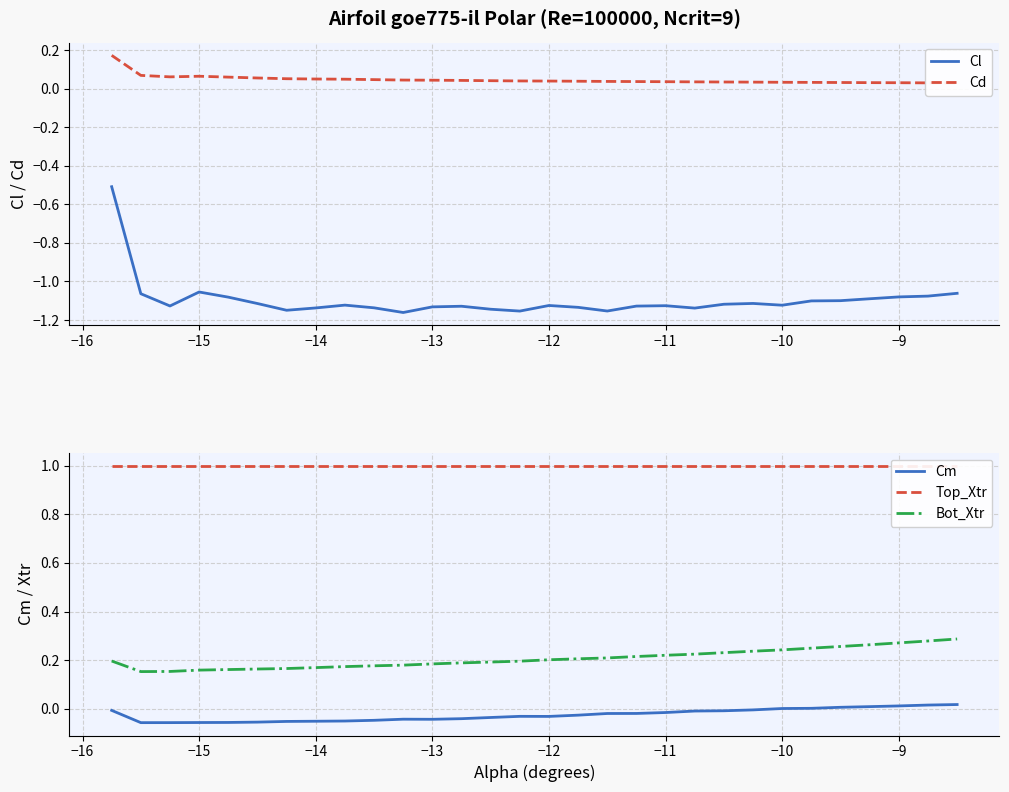

In Cm, how many points are lower than both neighbors (excluding endpoints)?

3